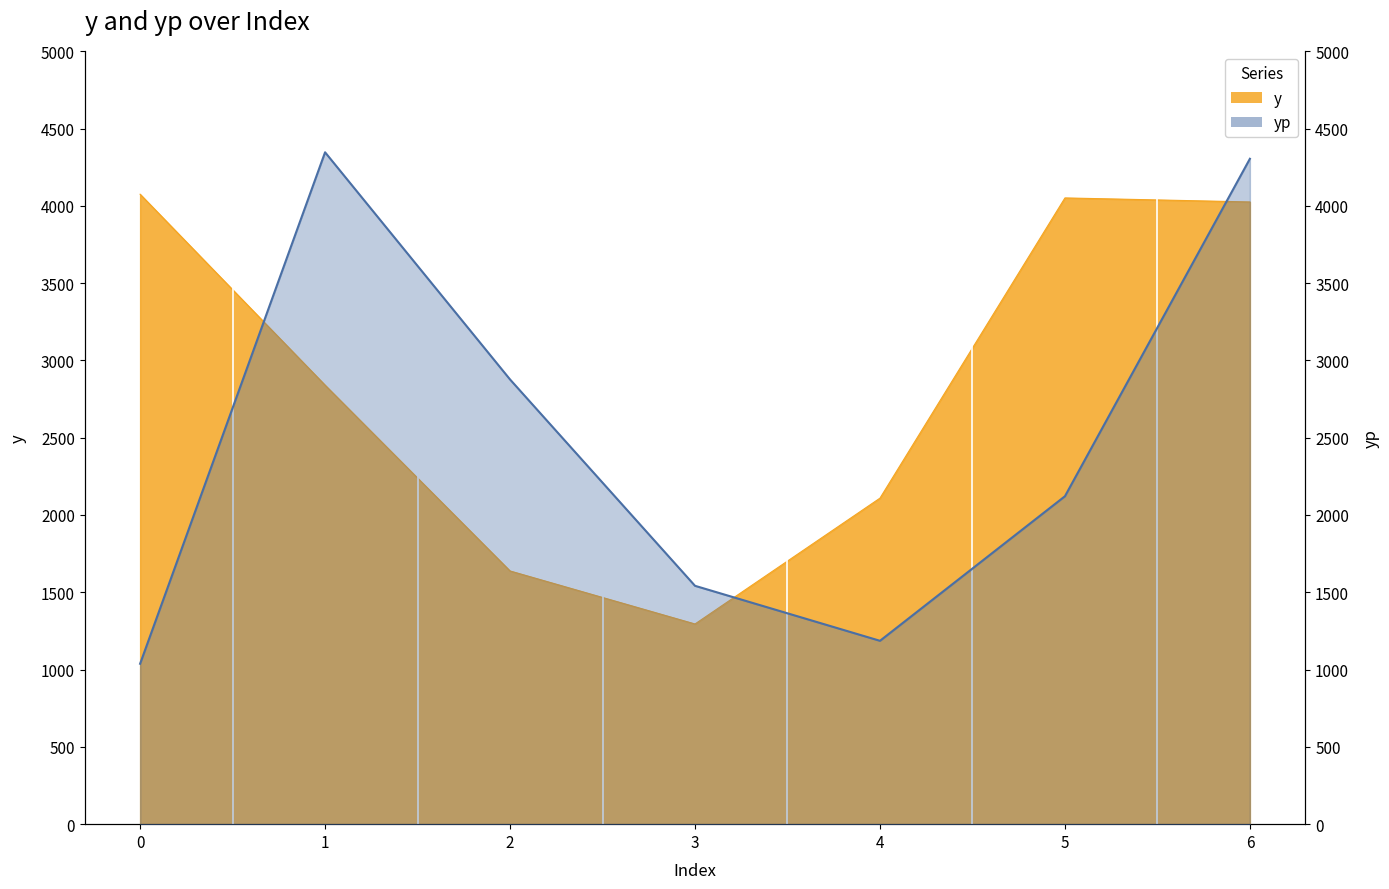

What is the value of the y point at the 4th from the left?

1295.0